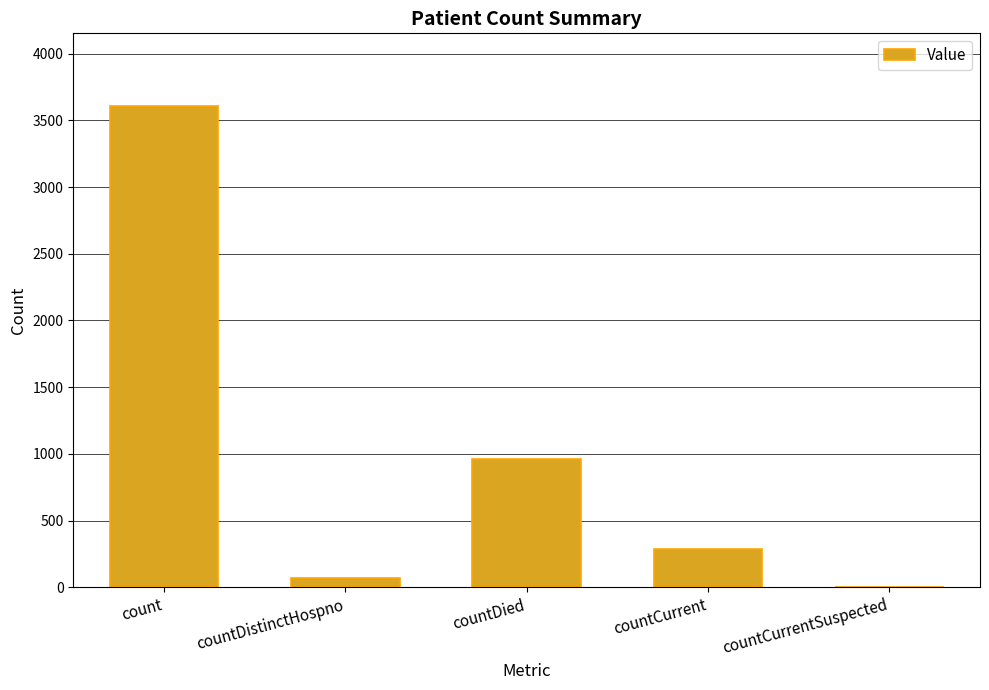

Is it true that the value at count is 1667?

False